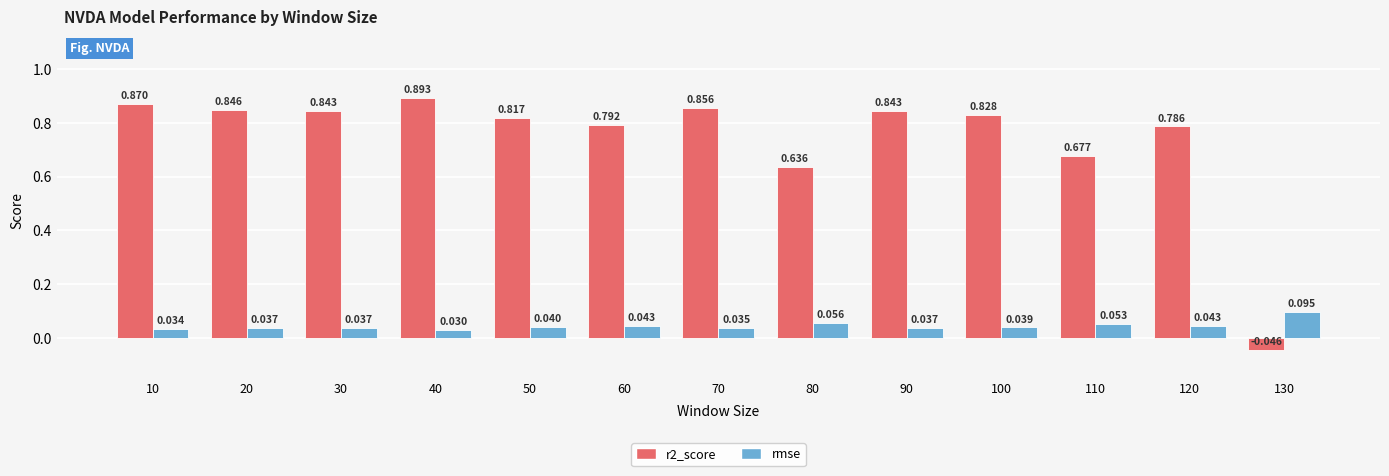

Is the value of rmse at 80 greater than the value of r2_score at 50?

No